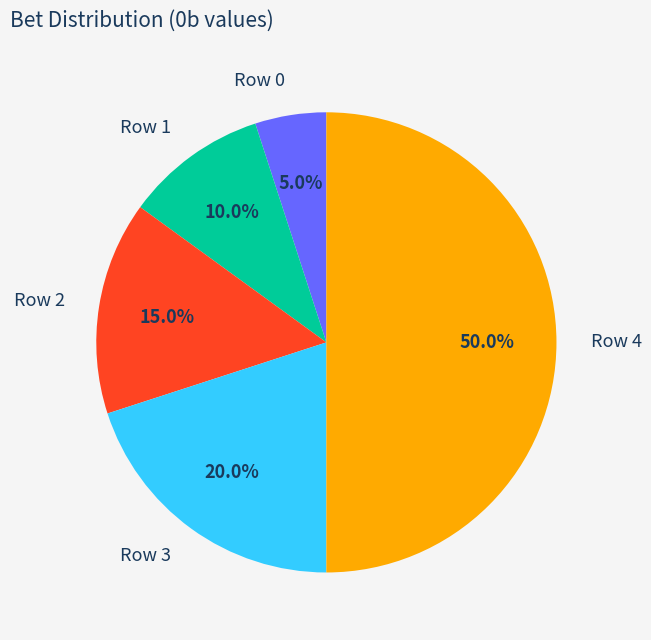

Which category has the smallest portion of the pie?

Row 0